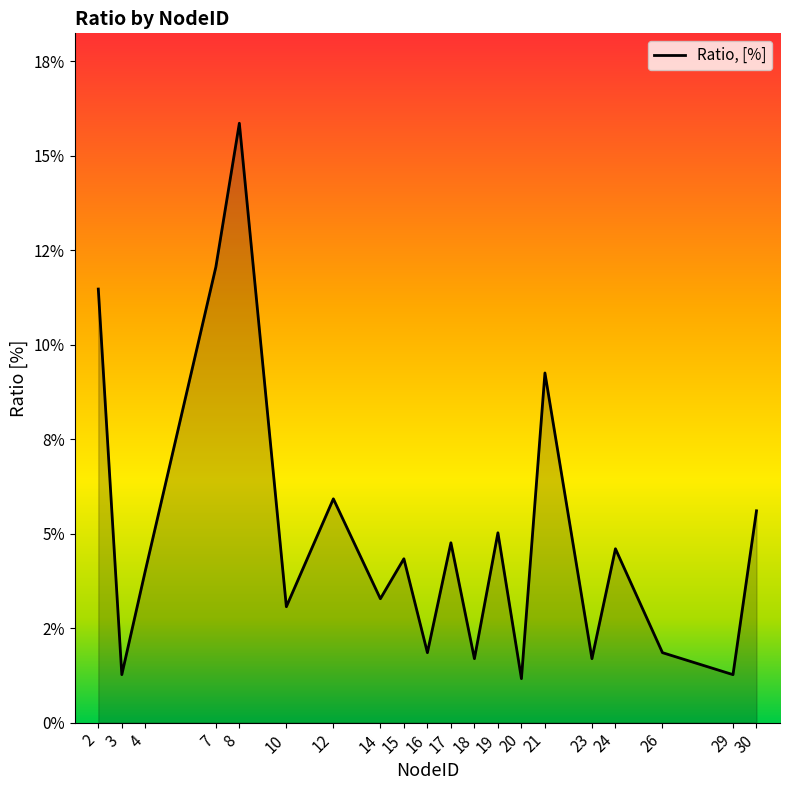

True or false: the data shows 0.0 at 23.

False